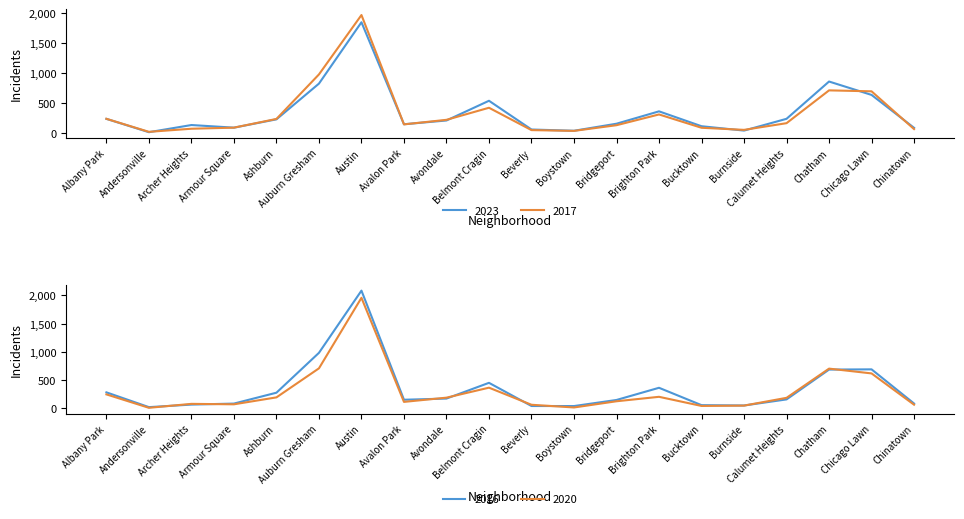

What are all the series names shown in the legend?

2023, 2017, 2016, 2020